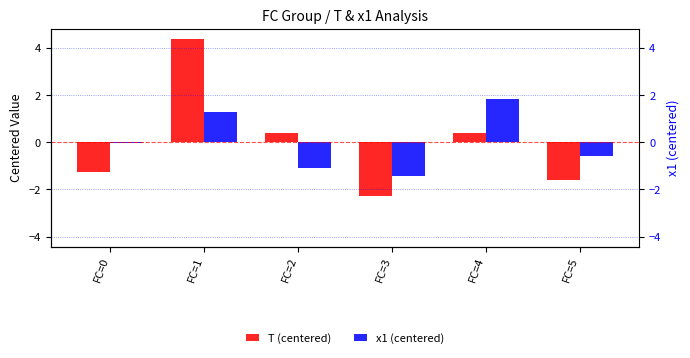

Is it true that x1 (centered) equals 1.9 at FC=4?

True